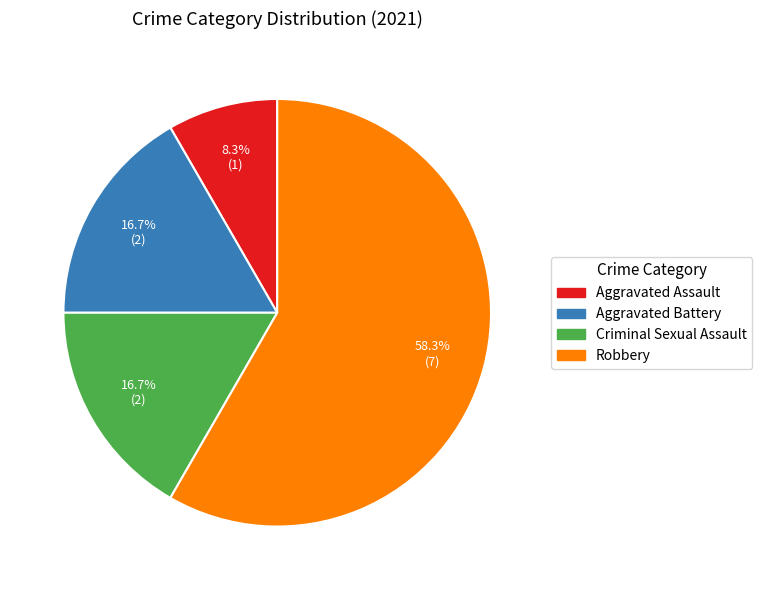

To the nearest percent, what percentage of the pie is Aggravated Assault?

8%